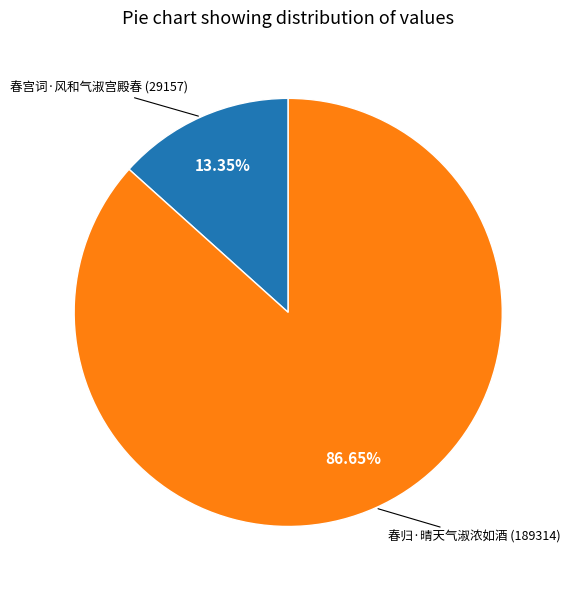

Count the number of slices in the pie.

2